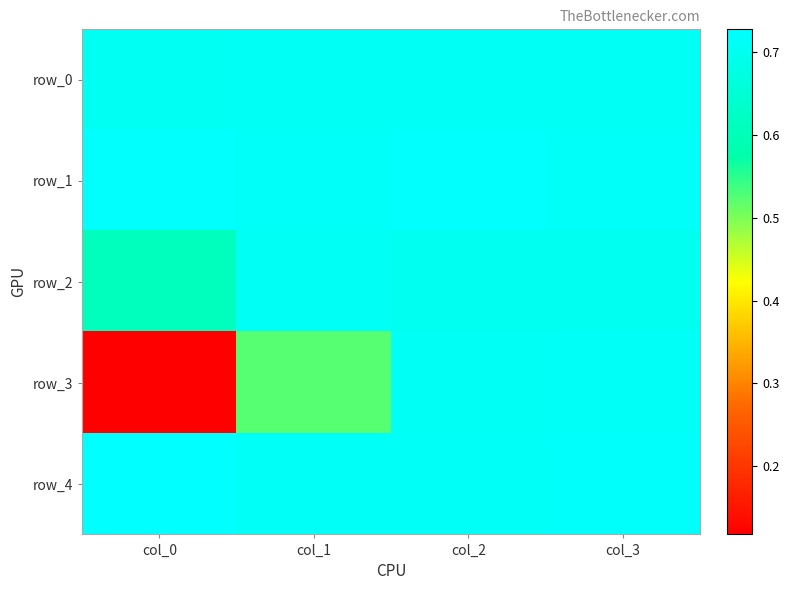

At how many categories does at least one series exceed 0?

4